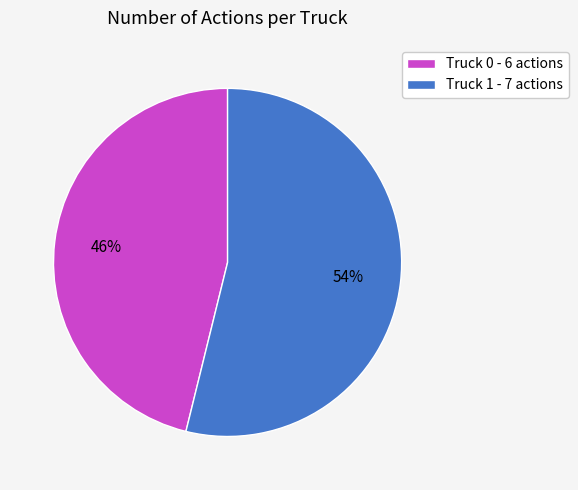

Combined, do Truck 0 and Truck 1 account for over 50%?

Yes